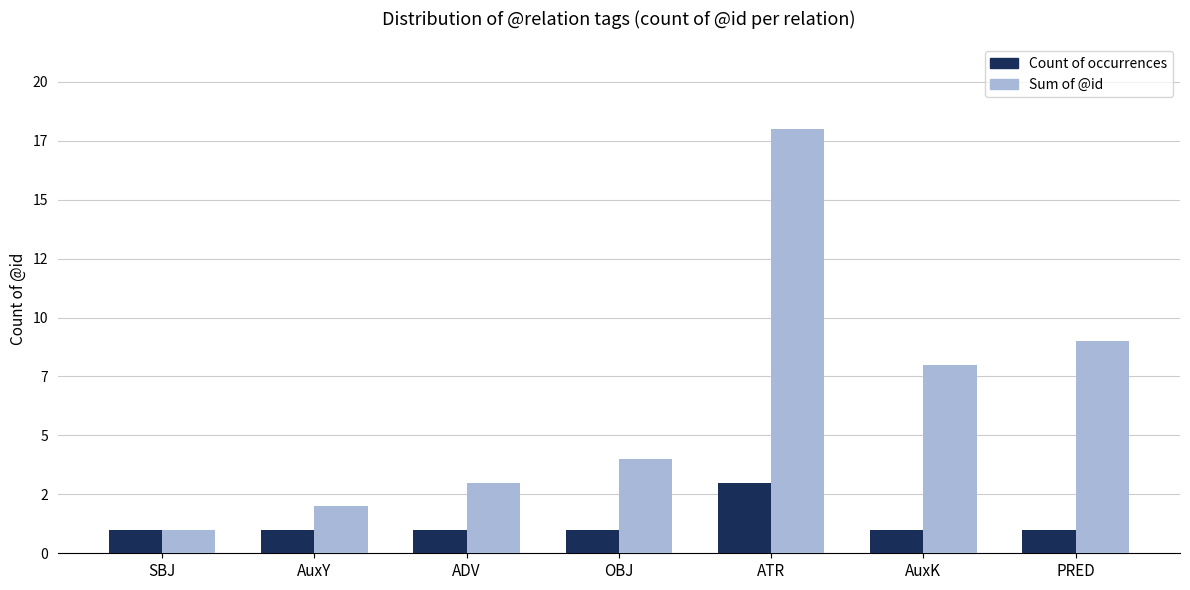

At which label does Sum of @id reach its peak?

ATR